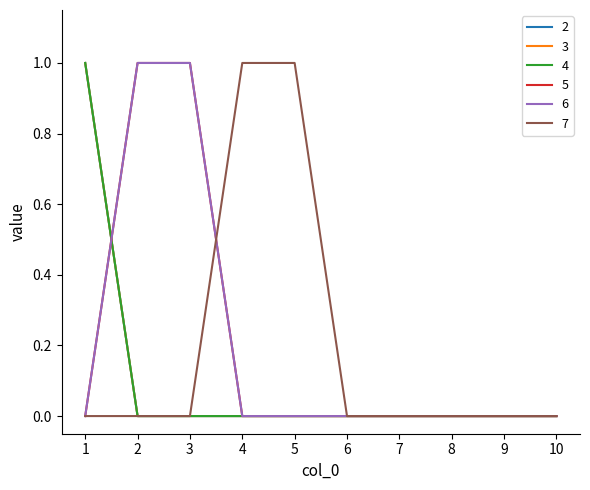

Reading left to right, list all the values displayed in this chart.

2: 1=1	2=0	3=0	4=0	5=0	6=0	7=0	8=0	9=0	10=0
3: 1=1	2=0	3=0	4=0	5=0	6=0	7=0	8=0	9=0	10=0
4: 1=1	2=0	3=0	4=0	5=0	6=0	7=0	8=0	9=0	10=0
5: 1=0	2=1	3=1	4=0	5=0	6=0	7=0	8=0	9=0	10=0
6: 1=0	2=1	3=1	4=0	5=0	6=0	7=0	8=0	9=0	10=0
7: 1=0	2=0	3=0	4=1	5=1	6=0	7=0	8=0	9=0	10=0